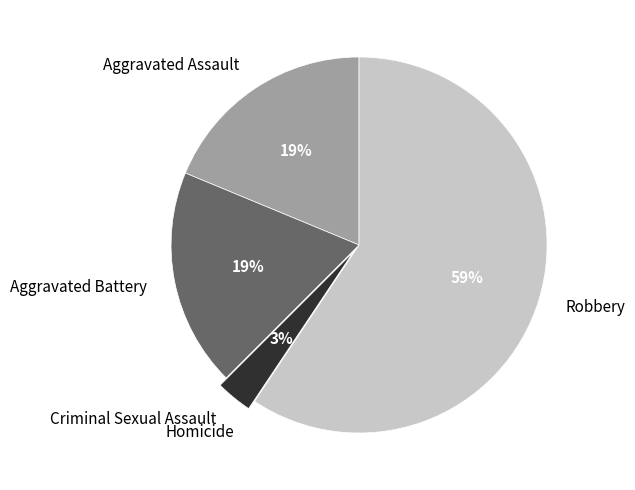

Which slice is the largest?

Robbery